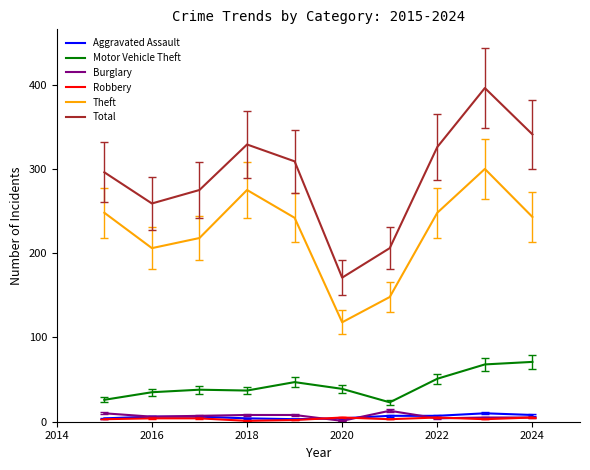

What is the minimum value for Robbery?

1